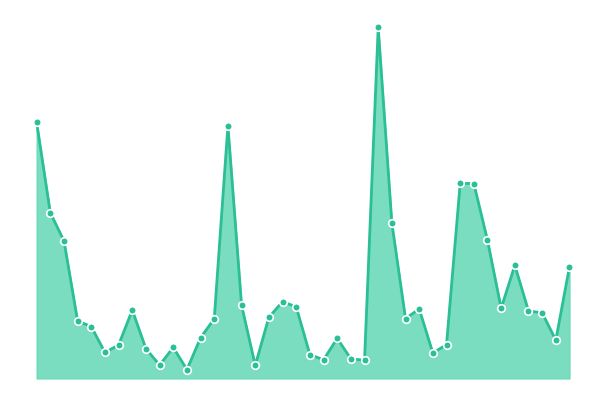

Does the chart have visible grid lines?

No